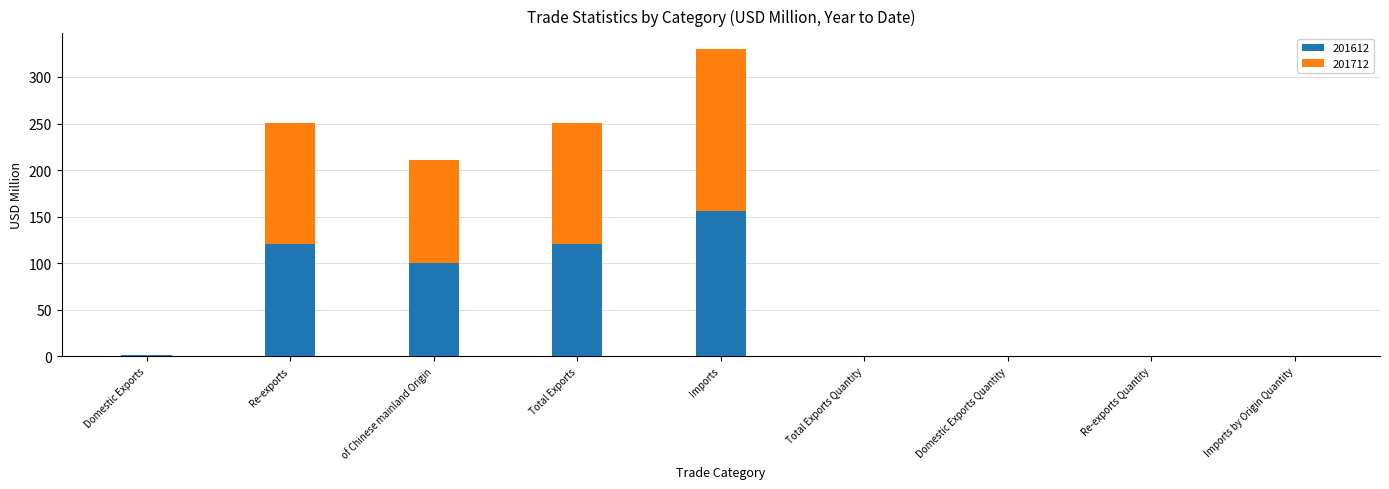

What is the total value across all series at Imports?

330.4